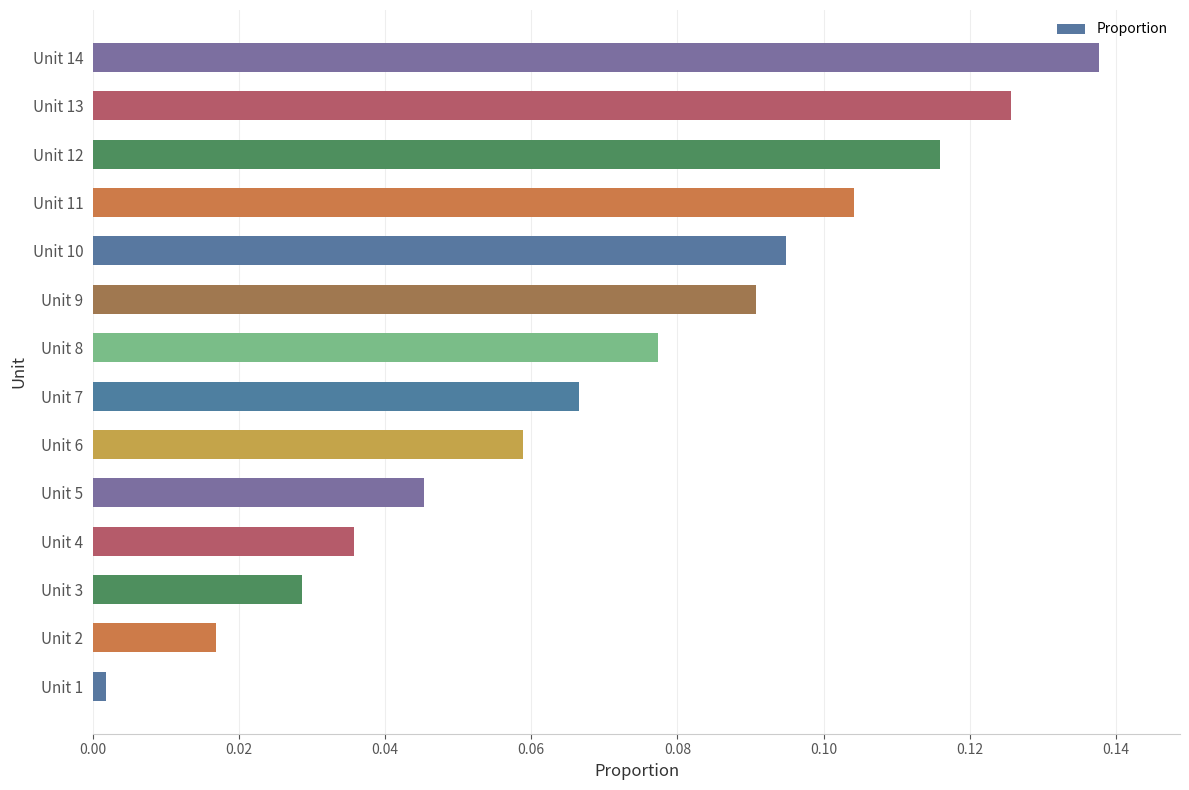

Is it true that the value at Unit 6 is 0.0?

False